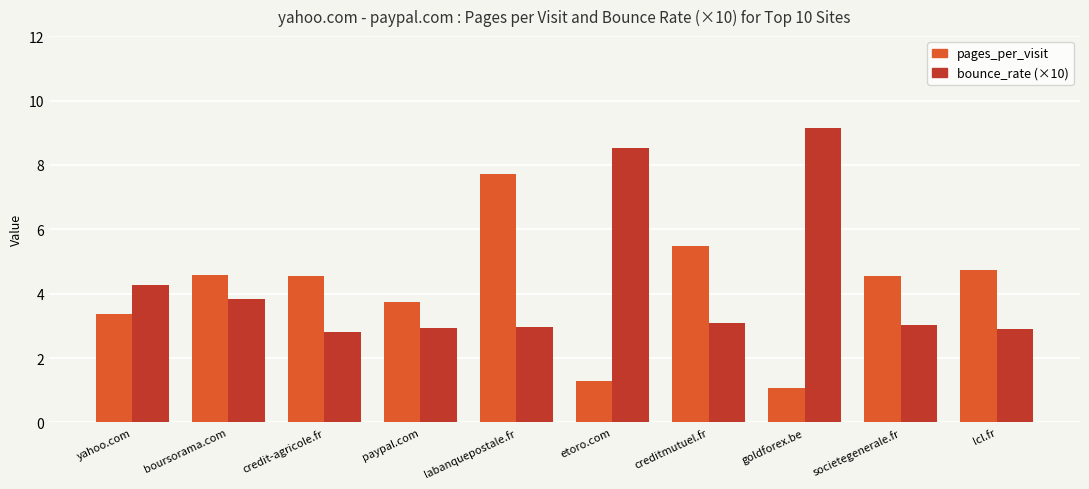

What is the sum of the bounce_rate (×10) values at lcl.fr and yahoo.com?

7.2